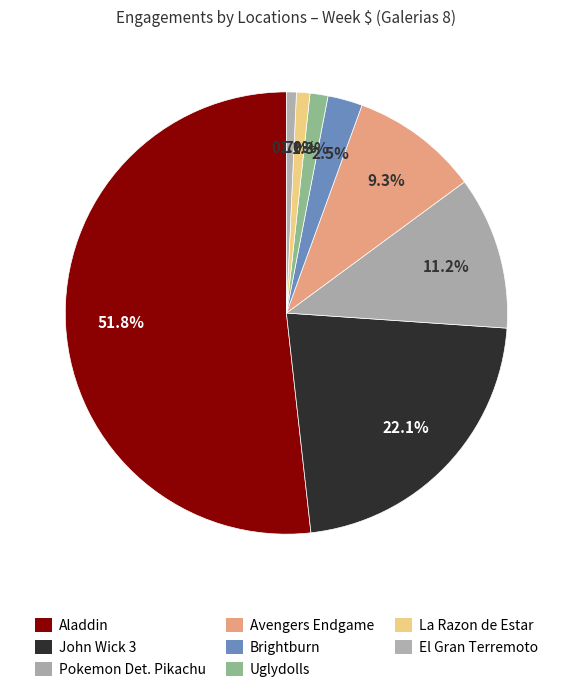

What is the largest slice in the pie chart?

Aladdin